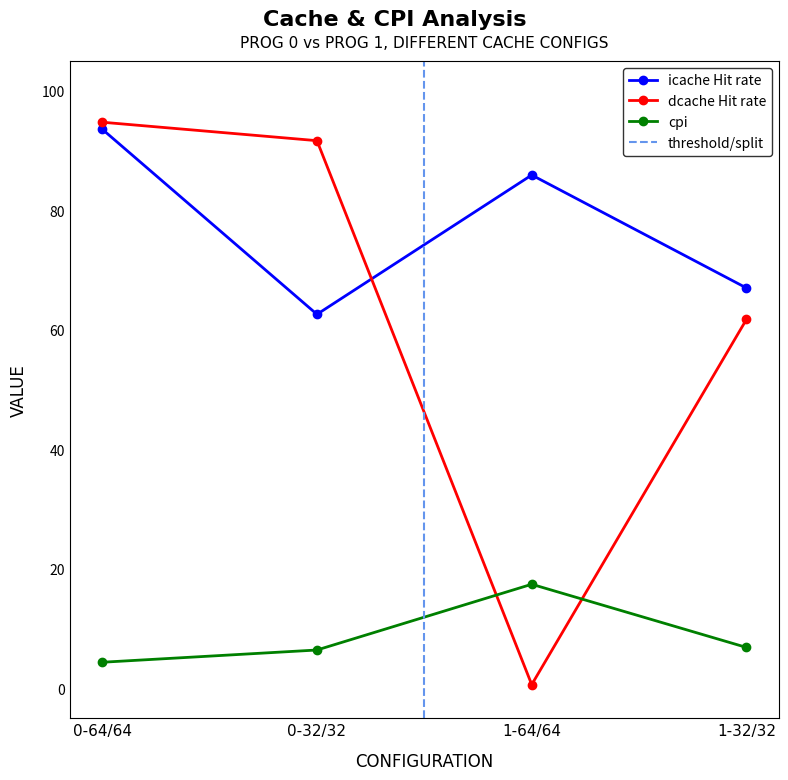

What is the maximum value shown in the chart?

94.7